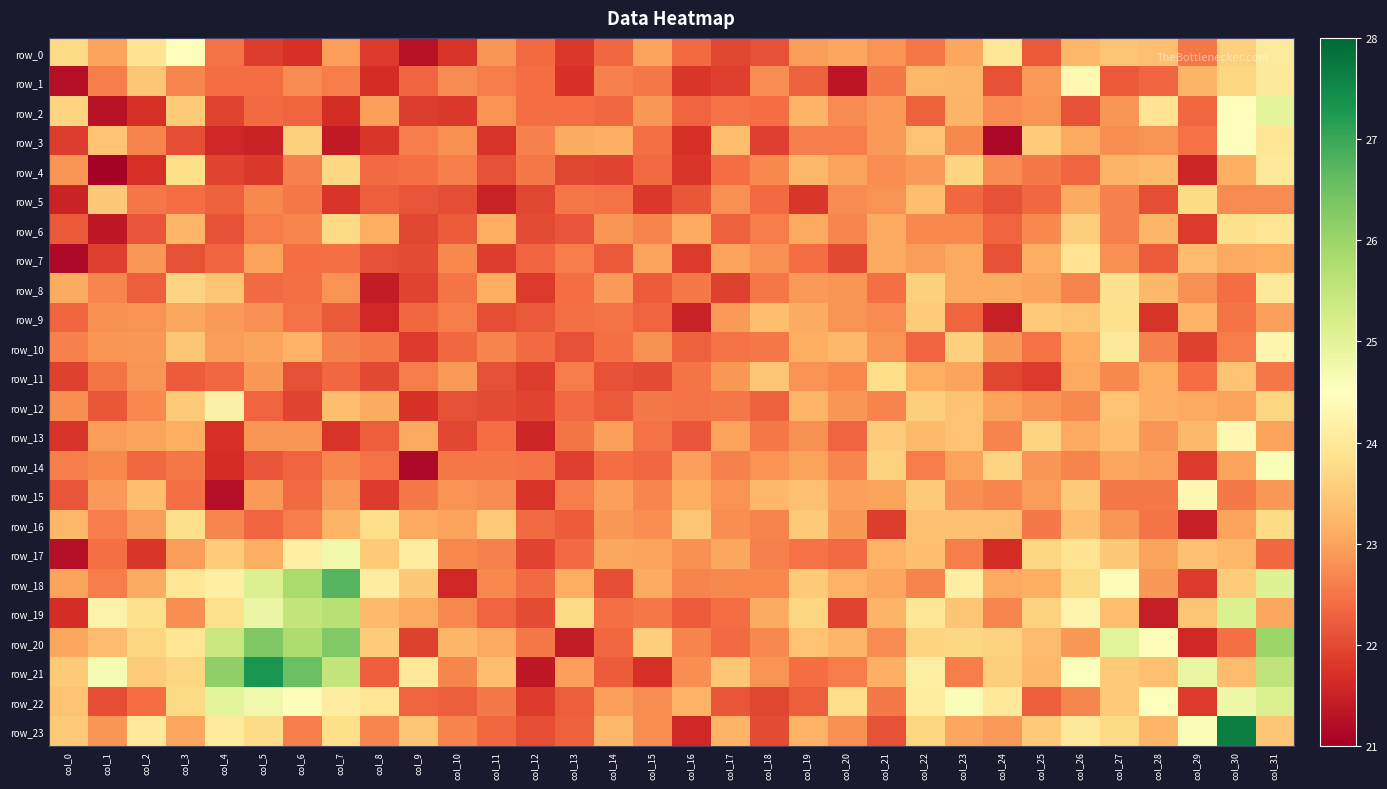

What is the sum of all row_6 values?

726.2